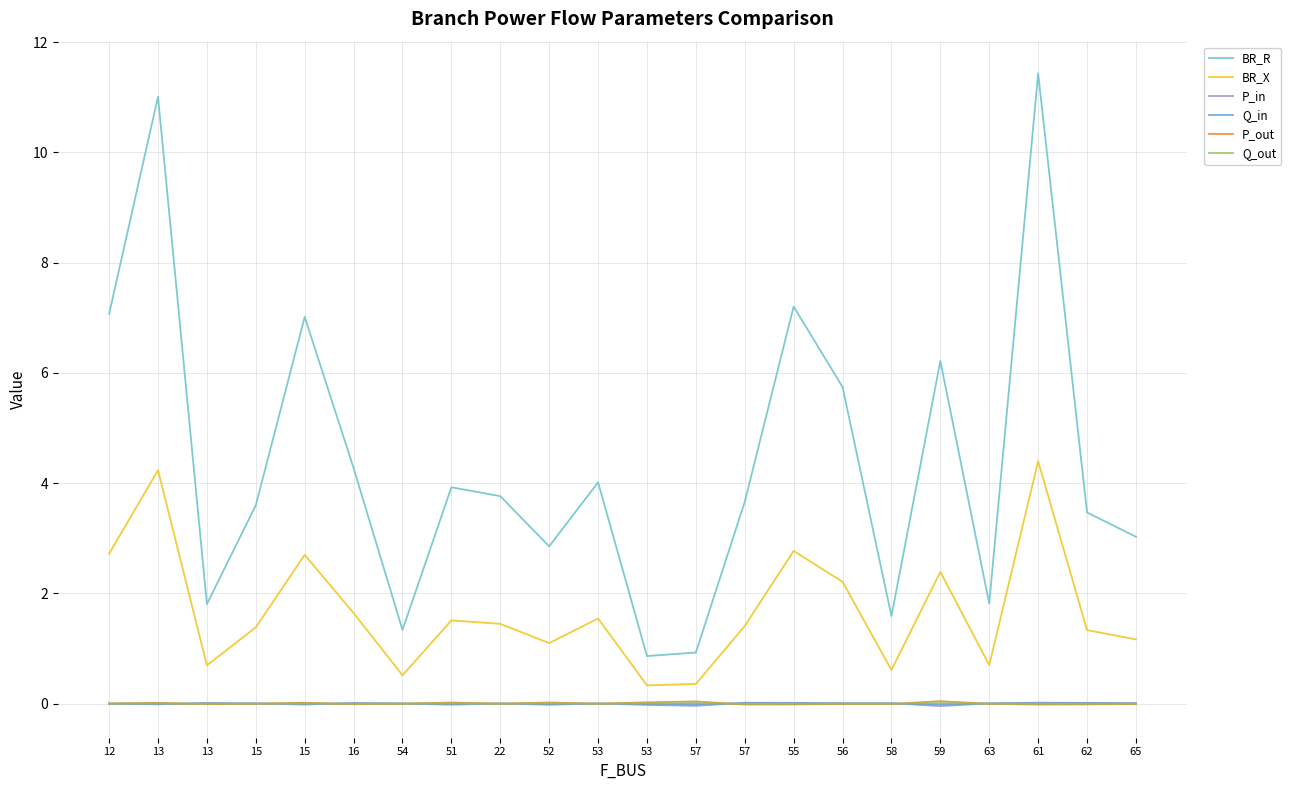

Does the chart have visible grid lines?

Yes